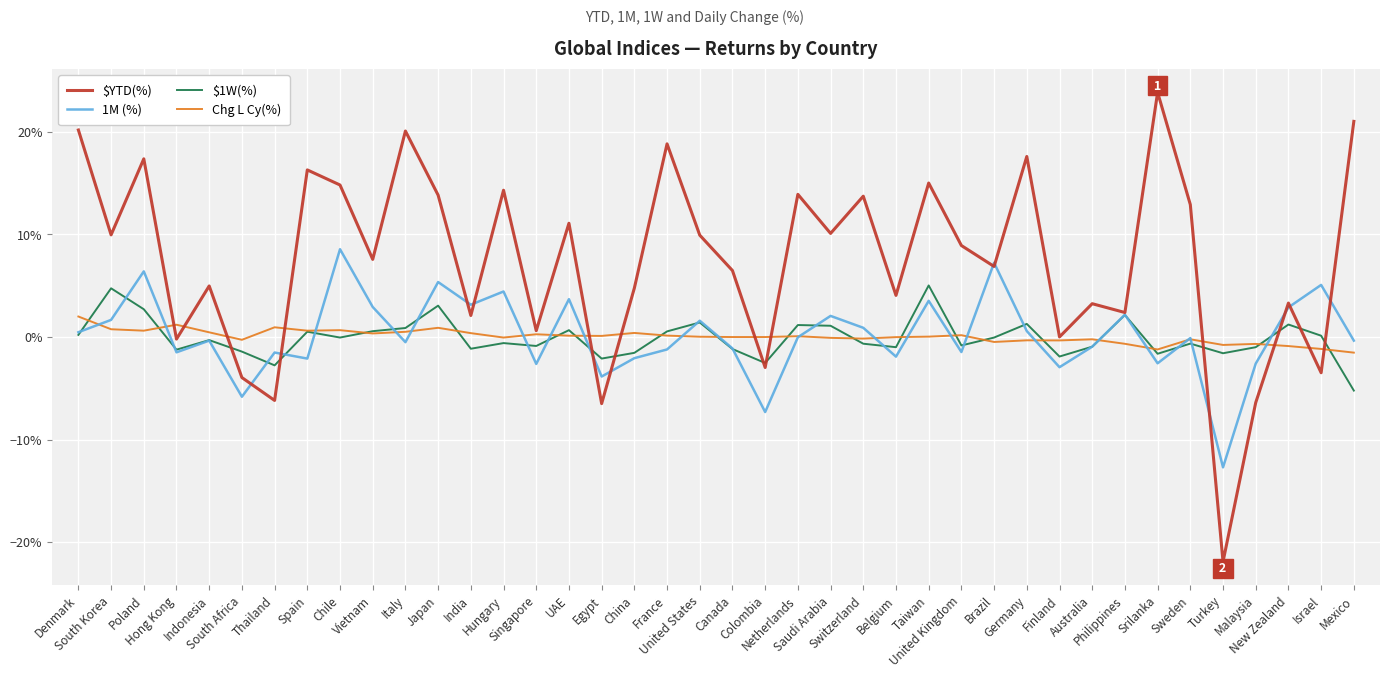

Reading left to right, transcribe all the data shown in this chart.

$YTD(%): 0.2	0.1	0.2	-0.0	0.0	-0.0	-0.1	0.2	0.1	0.1	0.2	0.1	0.0	0.1	0.0	0.1	-0.1	0.0	0.2	0.1	0.1	-0.0	0.1	0.1	0.1	0.0	0.2	0.1	0.1	0.2	0.0	0.0	0.0	0.2	0.1	-0.2	-0.1	0.0	-0.0	0.2
1M (%): 0.0	0.0	0.1	-0.0	-0.0	-0.1	-0.0	-0.0	0.1	0.0	-0.0	0.1	0.0	0.0	-0.0	0.0	-0.0	-0.0	-0.0	0.0	-0.0	-0.1	-0.0	0.0	0.0	-0.0	0.0	-0.0	0.1	0.0	-0.0	-0.0	0.0	-0.0	-0.0	-0.1	-0.0	0.0	0.1	-0.0
$1W(%): 0.0	0.0	0.0	-0.0	-0.0	-0.0	-0.0	0.0	-0.0	0.0	0.0	0.0	-0.0	-0.0	-0.0	0.0	-0.0	-0.0	0.0	0.0	-0.0	-0.0	0.0	0.0	-0.0	-0.0	0.1	-0.0	-0.0	0.0	-0.0	-0.0	0.0	-0.0	-0.0	-0.0	-0.0	0.0	0.0	-0.1
Chg L Cy(%): 0.0	0.0	0.0	0.0	0.0	-0.0	0.0	0.0	0.0	0.0	0.0	0.0	0.0	-0.0	0.0	0.0	0.0	0.0	0.0	0.0	0.0	0.0	0.0	-0.0	-0.0	-0.0	0.0	0.0	-0.0	-0.0	-0.0	-0.0	-0.0	-0.0	-0.0	-0.0	-0.0	-0.0	-0.0	-0.0